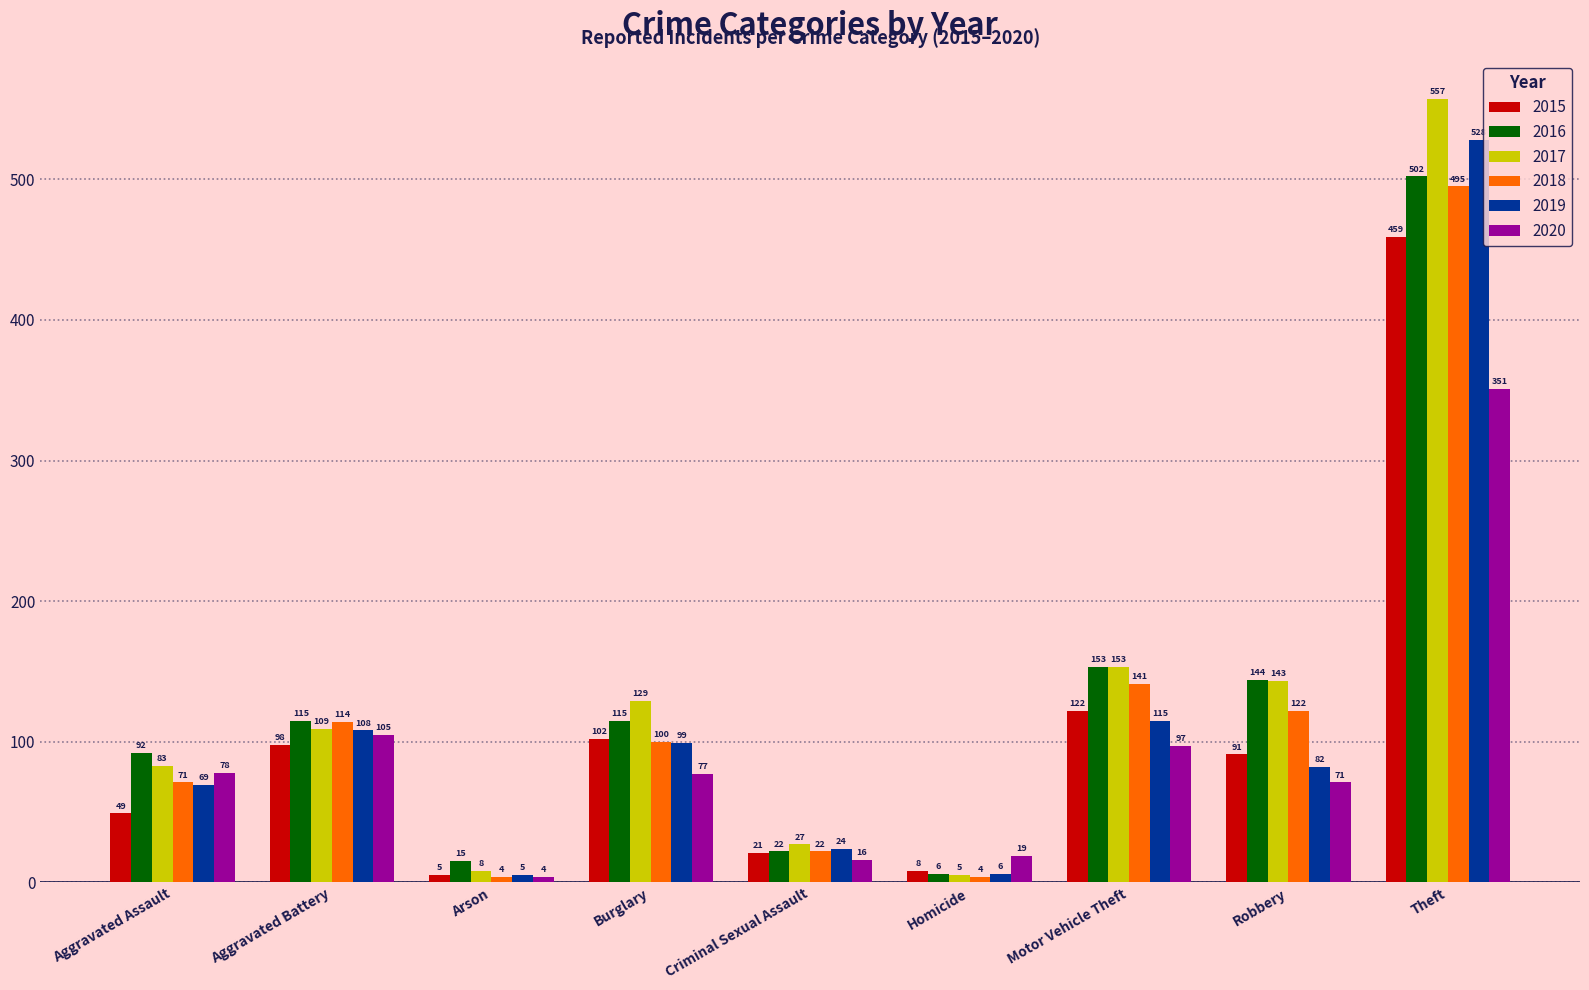

What position from the left is Criminal Sexual Assault?

5